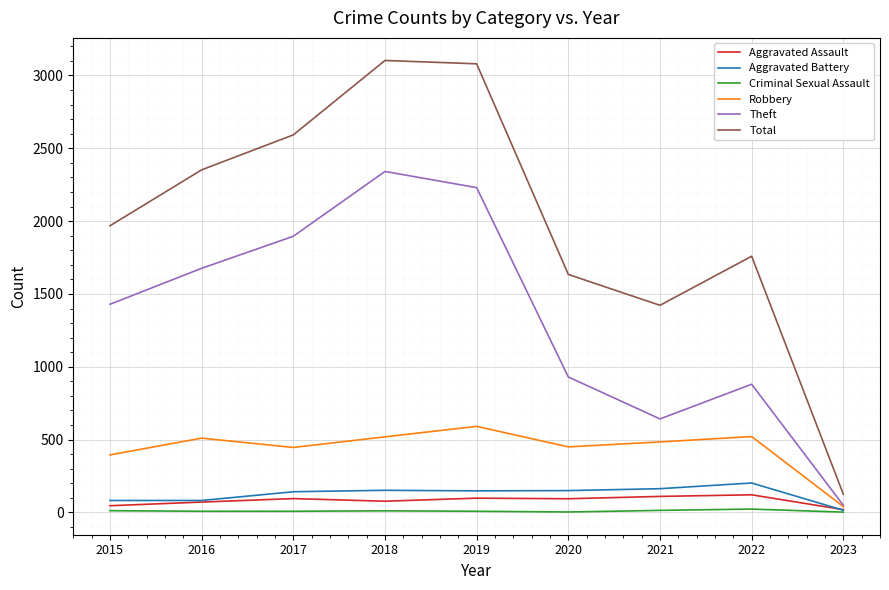

In Theft, how many points are higher than both neighbors (excluding endpoints)?

2